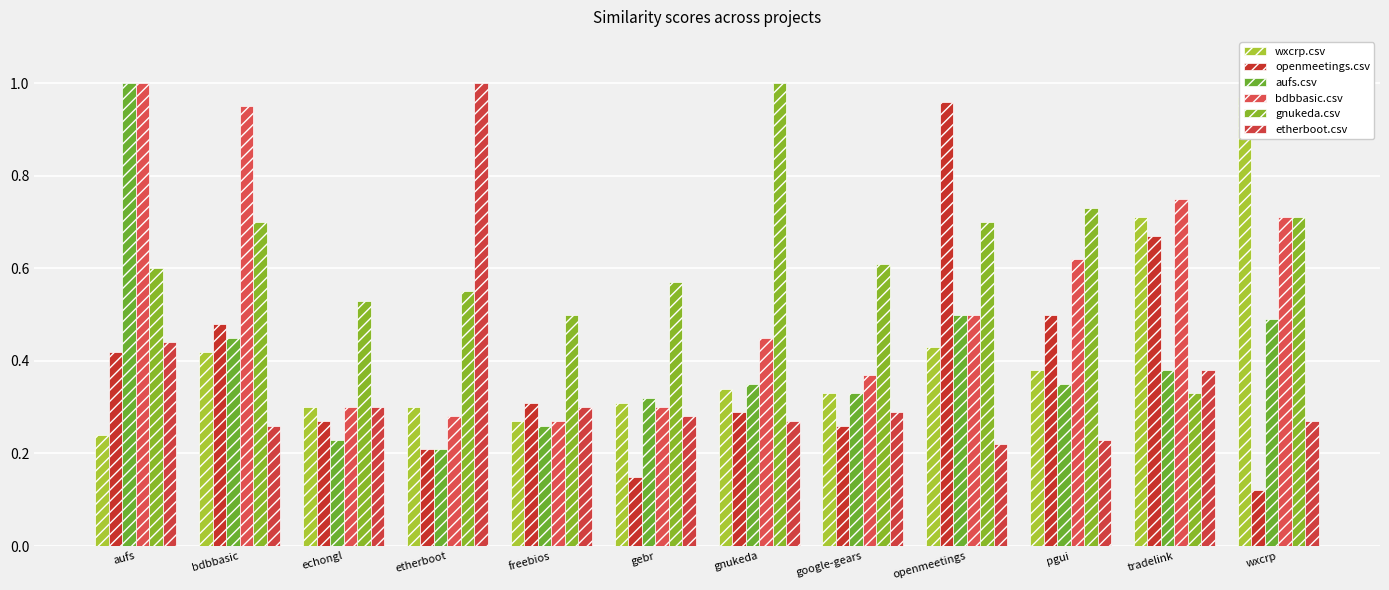

Between echongl and wxcrp, which is larger?

wxcrp